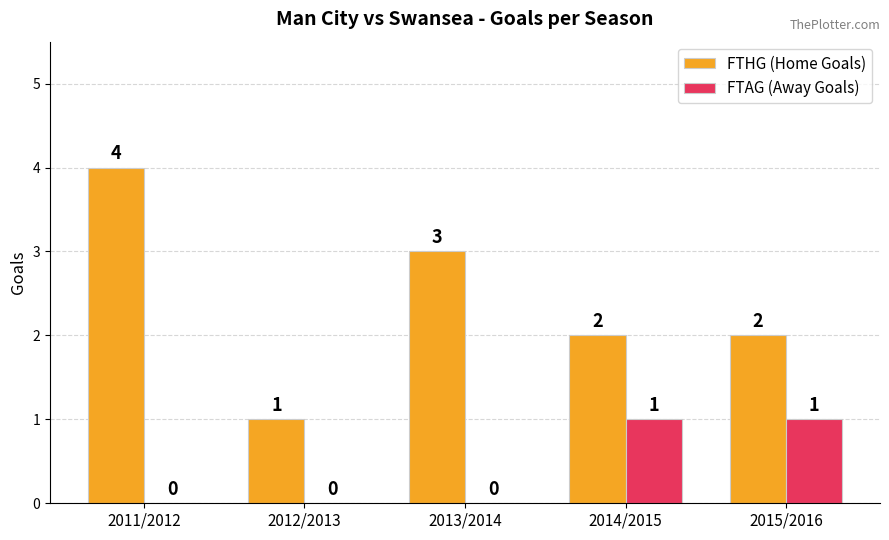

Which label corresponds to the largest value in the chart?

2011/2012